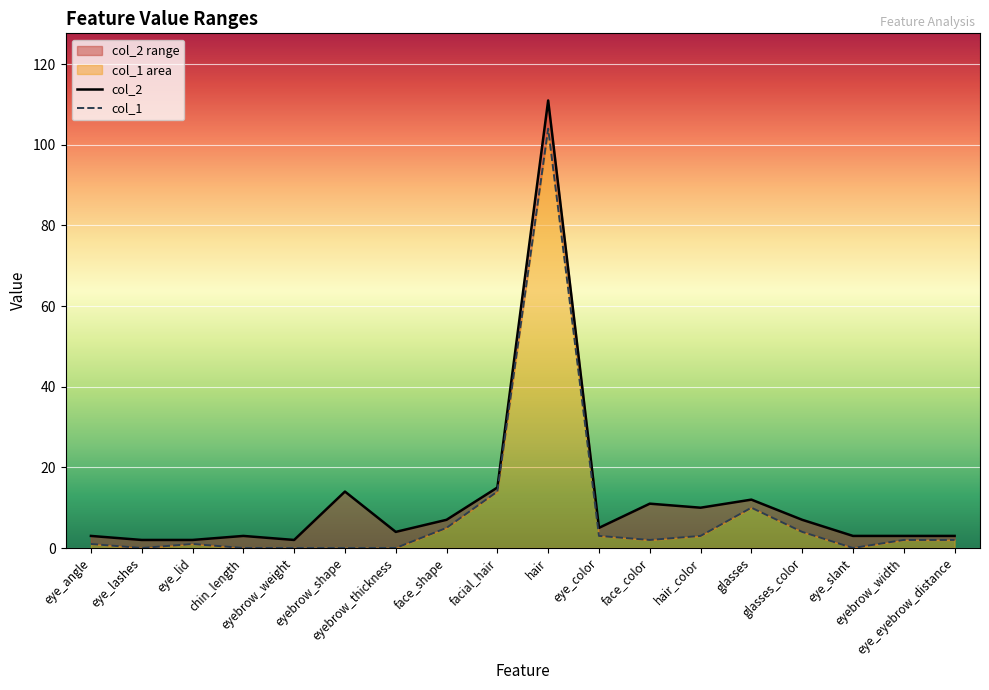

List the series in order of their peak value, highest first.

col_2, col_1